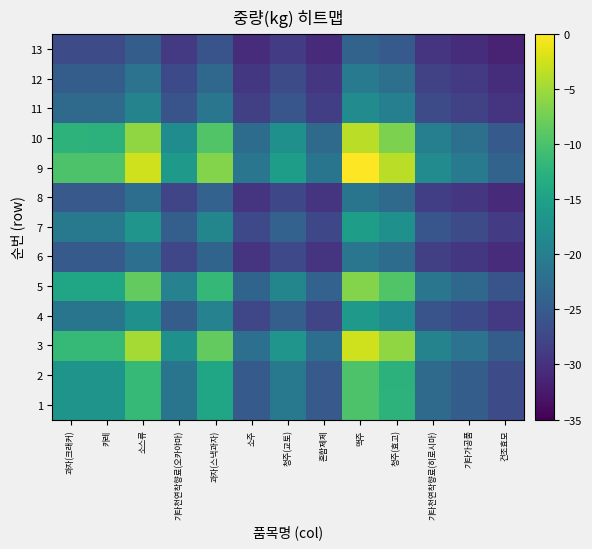

List the series in order of their peak value, lowest first.

13, 8, 6, 12, 11, 4, 7, 2, 1, 5, 10, 3, 9